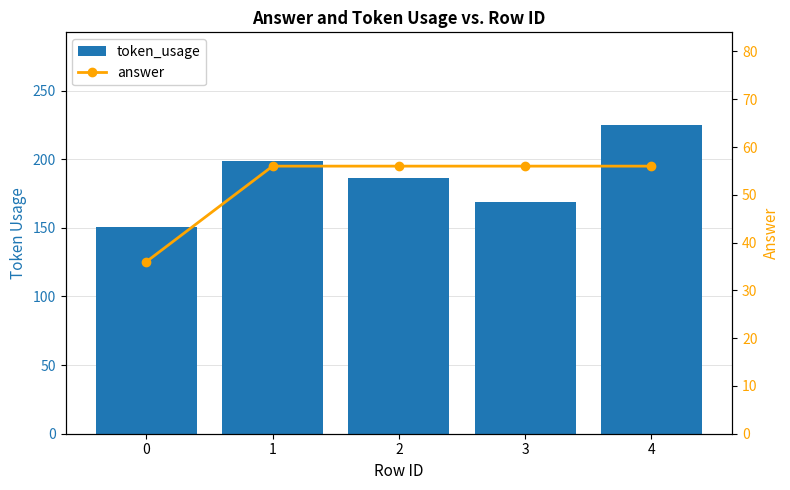

Rank the series by their average value, from highest to lowest.

token_usage, answer